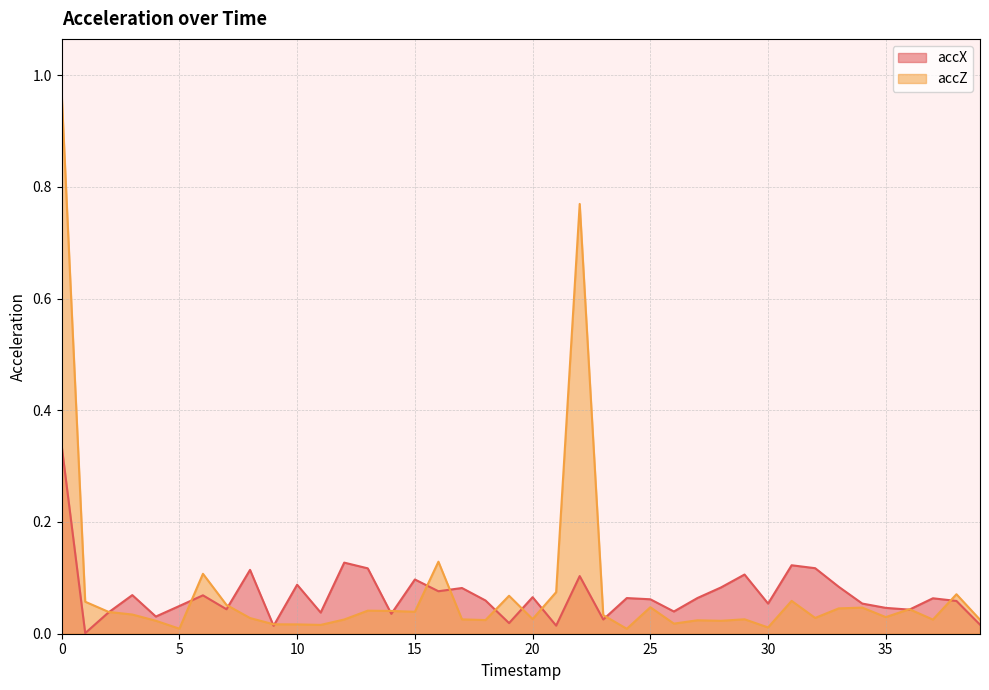

What is the difference between the maximum and minimum values in the accZ series?

1.0